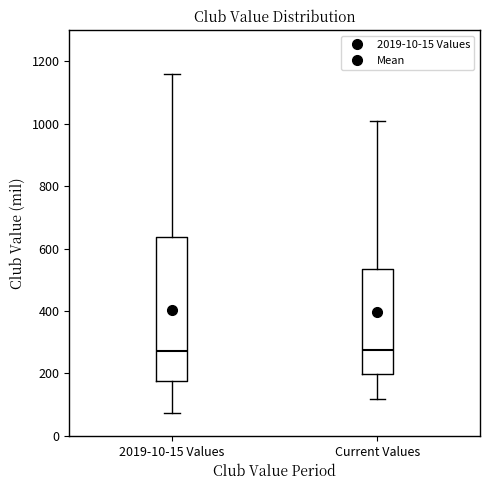

Comparing the boxes themselves (not the whiskers), which one is the tallest?

2019-10-15 Values